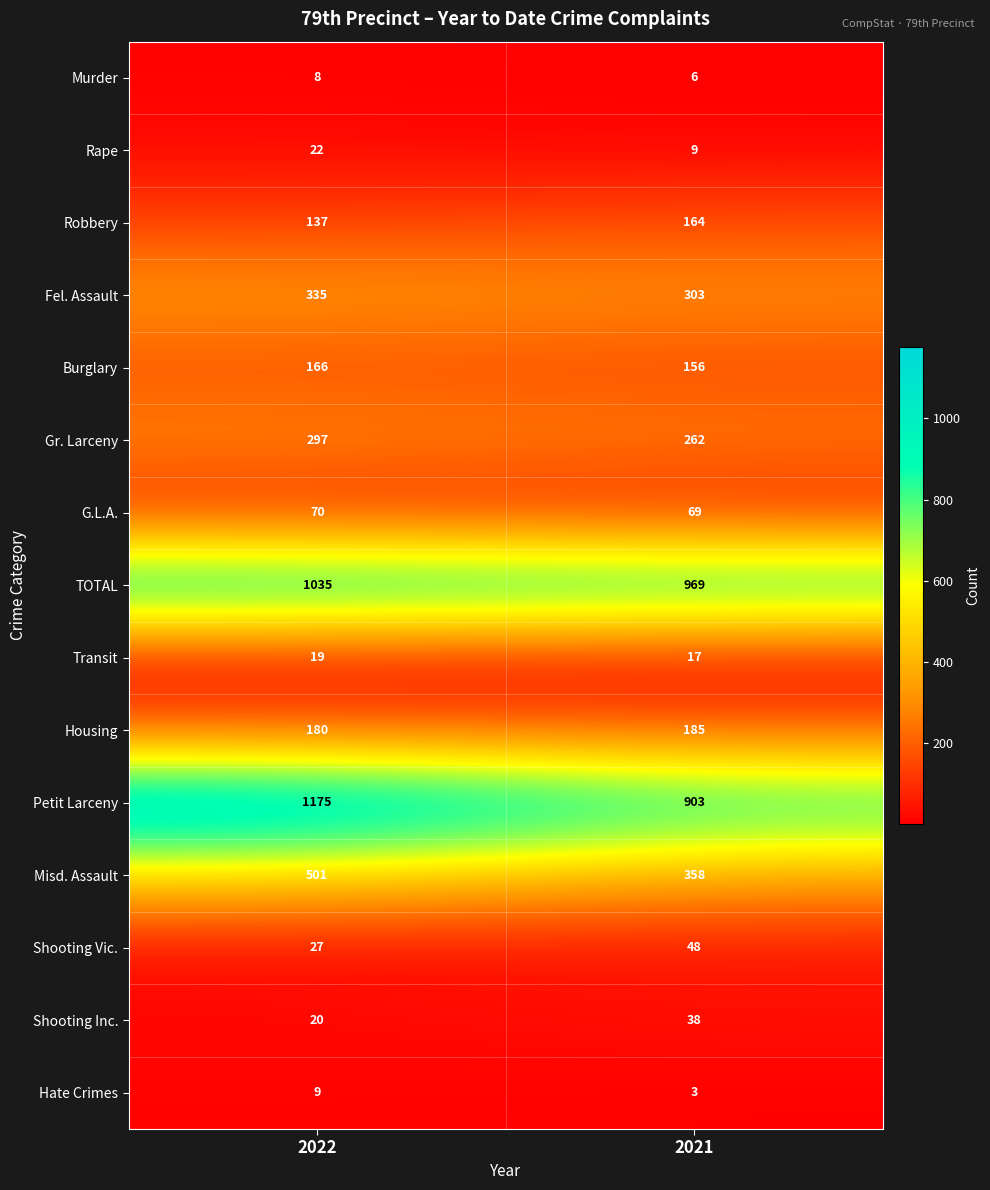

Is it true that Misd. Assault equals 550 at 2021?

False